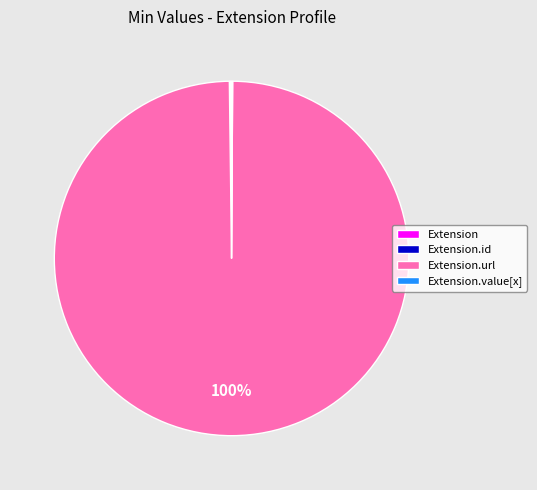

To the nearest percent, what is the difference between the largest and smallest slice percentages?

100%